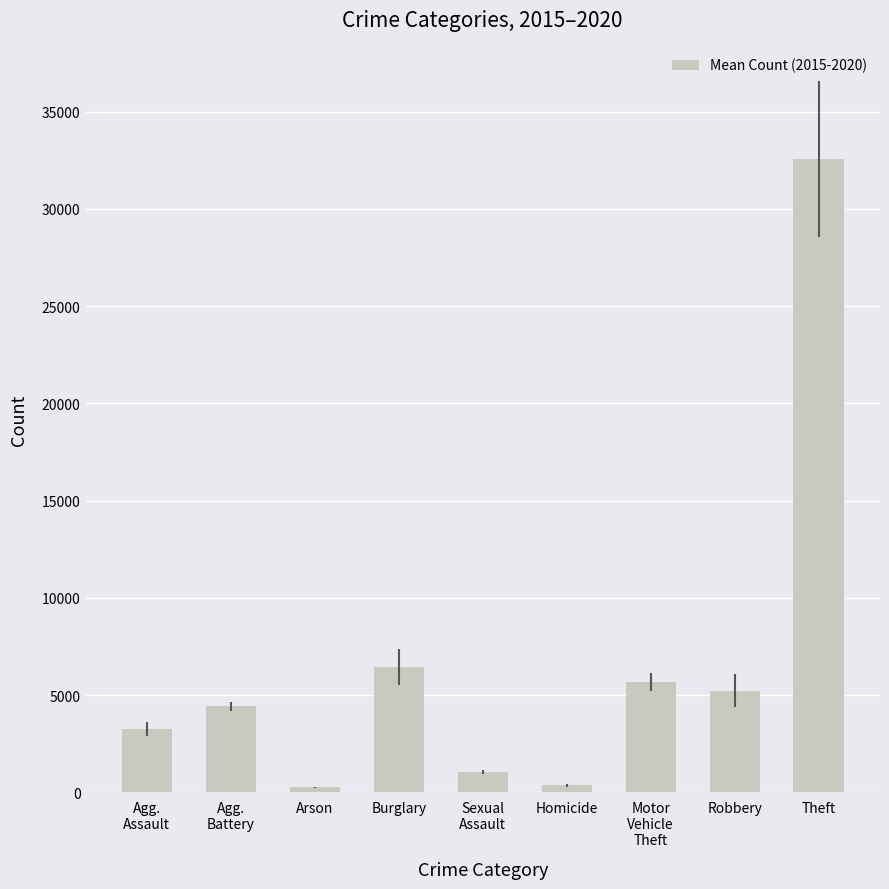

What is the change in value from Arson to Burglary?

+6204.8